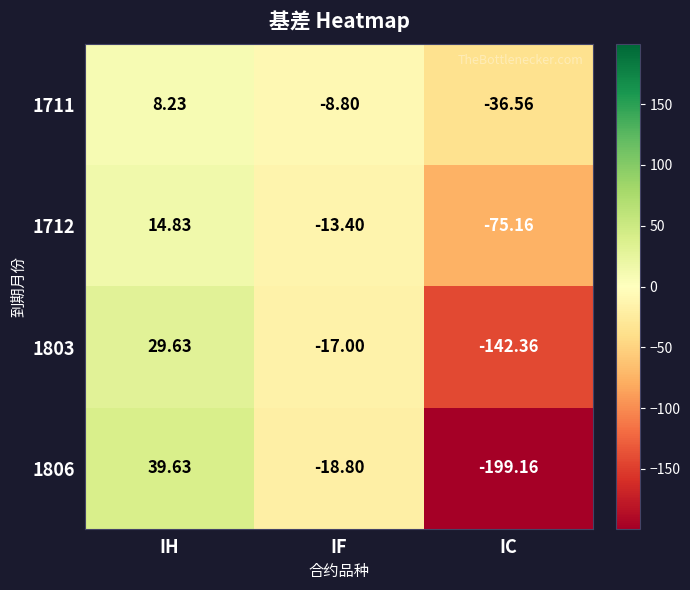

Which category has the lowest value across all series?

IC